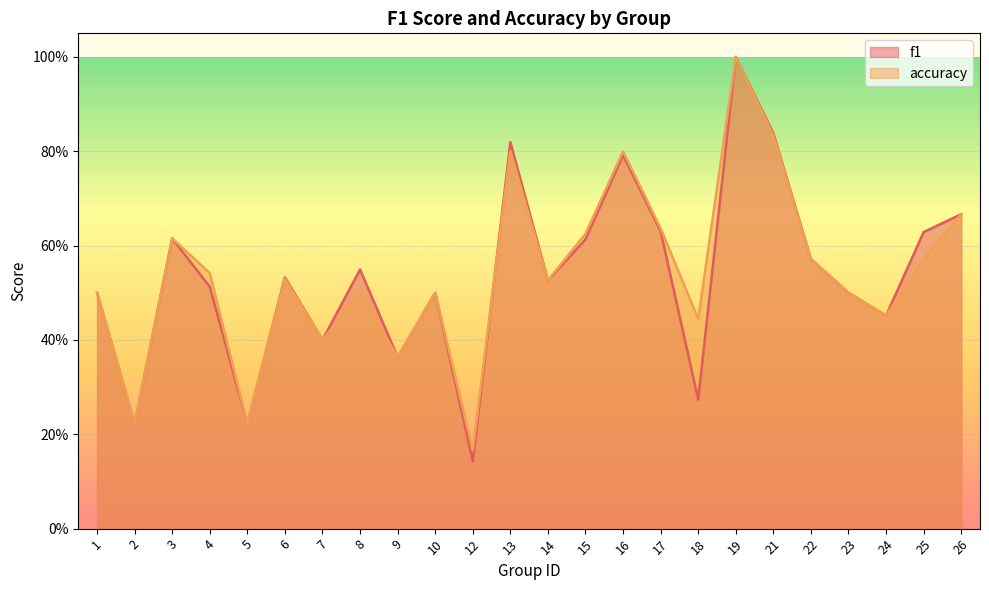

What is the total value across all series at 5?

0.4